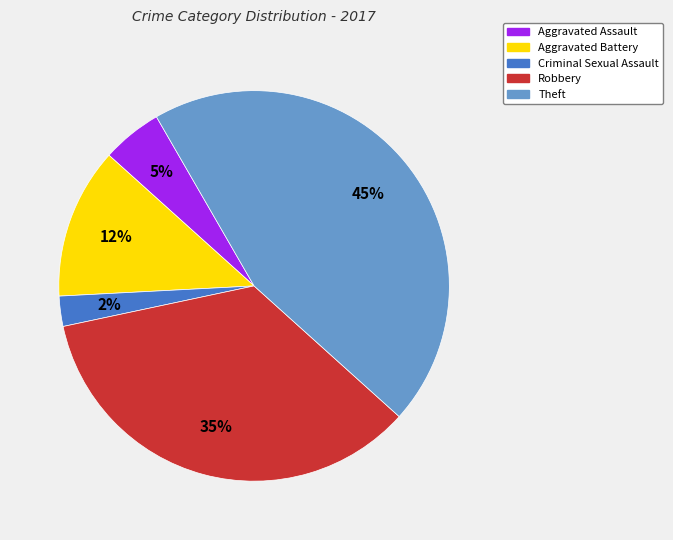

How many slices are in this pie chart?

5